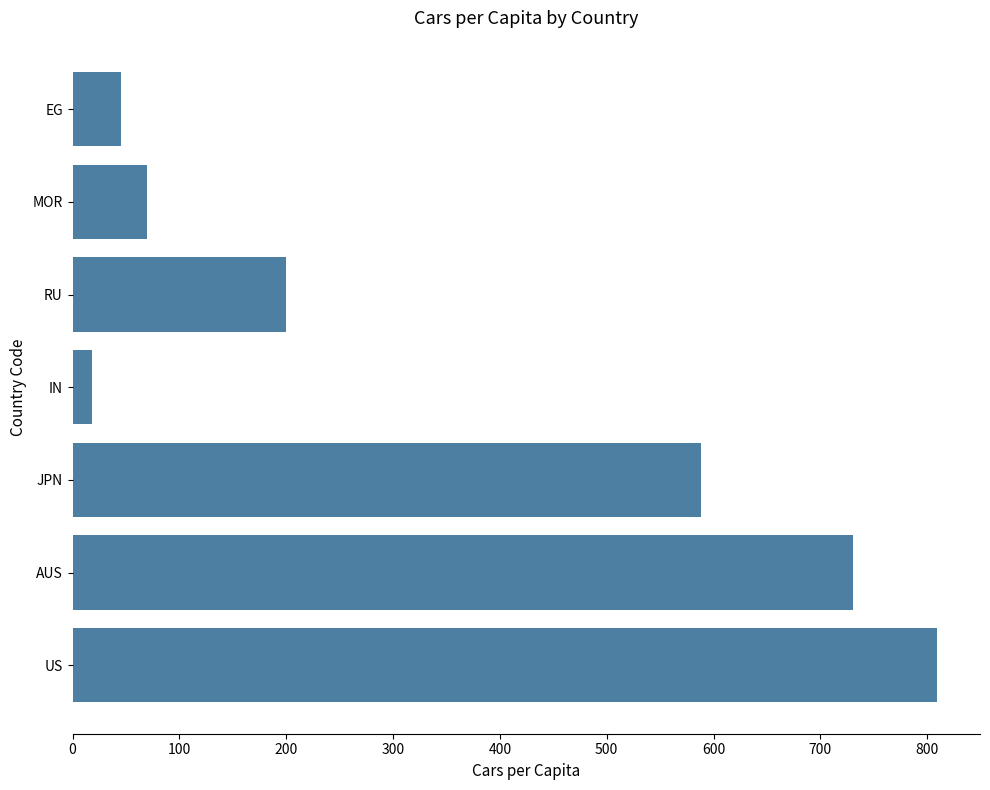

Reading bottom to top, what are all the values shown in this chart?

809	731	588	18	200	70	45